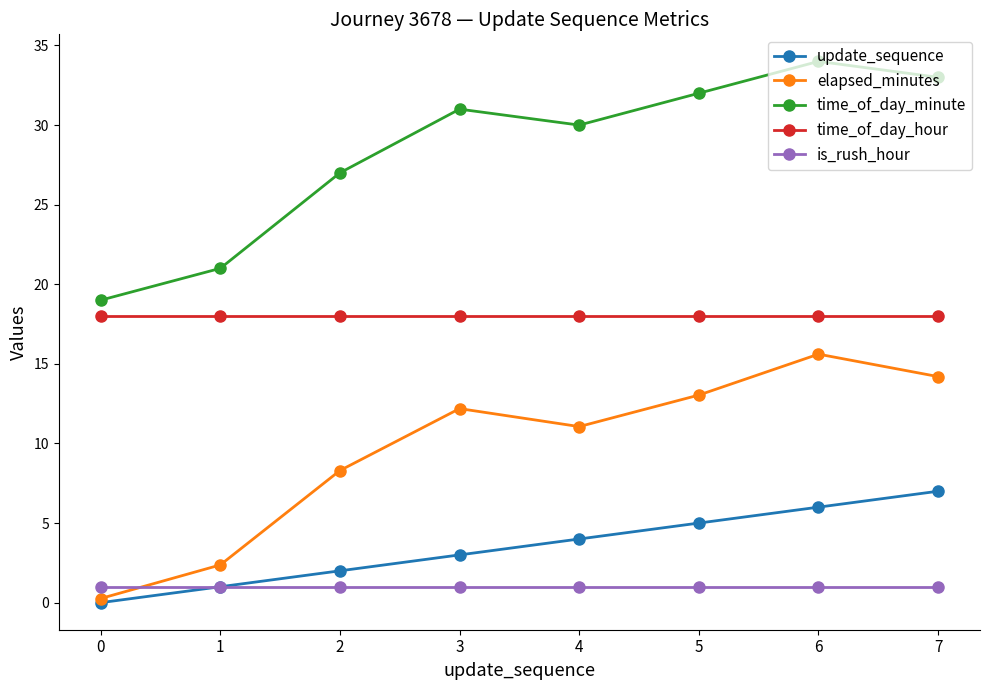

True or false: time_of_day_minute has a value of 33.0 at 7.

True